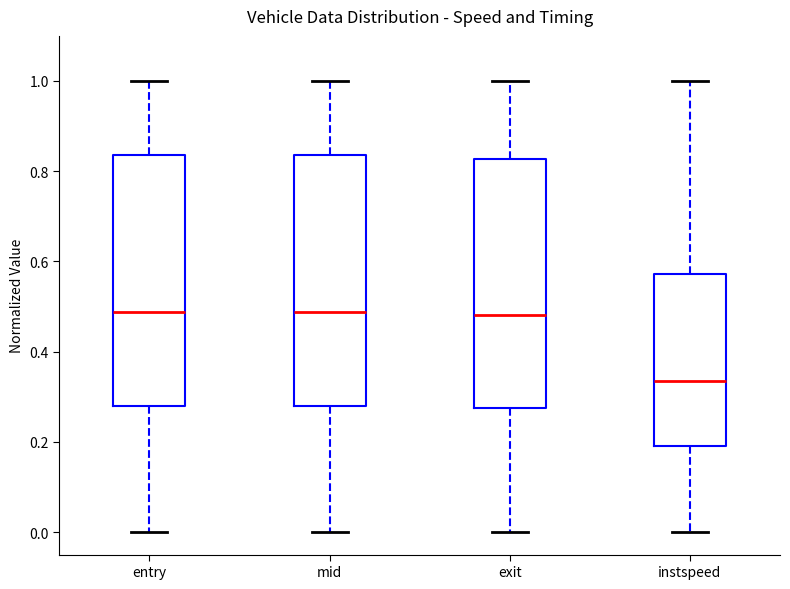

Where is the lower edge of the box for instspeed on the y-axis? The values are not printed on the chart, so give them approximately, as read against the axis.

0.20